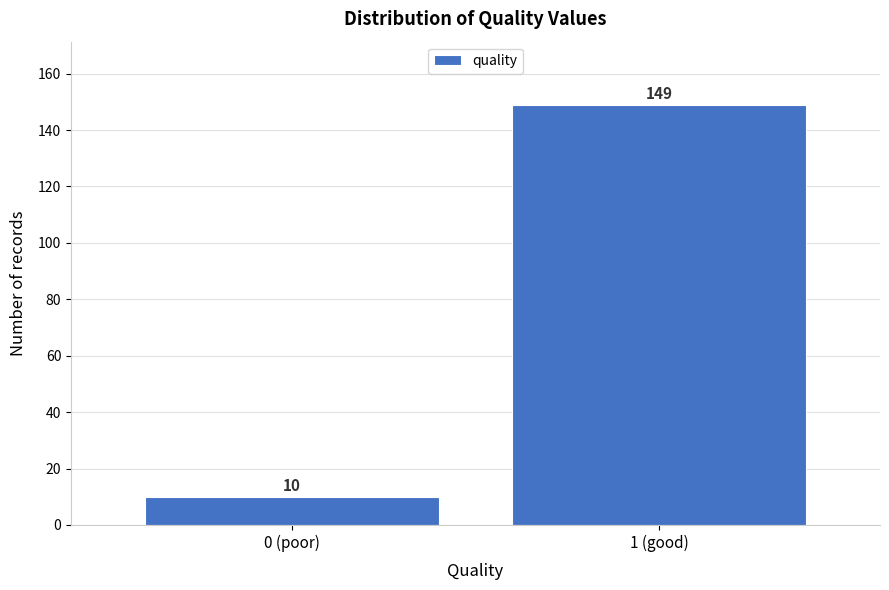

Reading left to right, list all the values displayed in this chart.

10	149